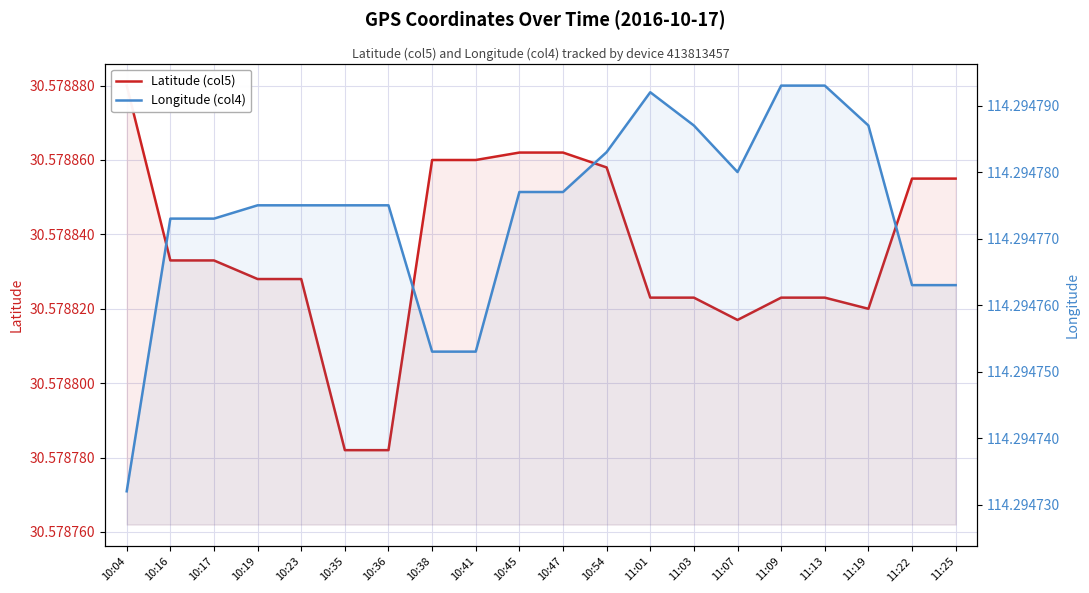

Rank the series at 11:01 from lowest to highest value.

Latitude (col5), Longitude (col4)